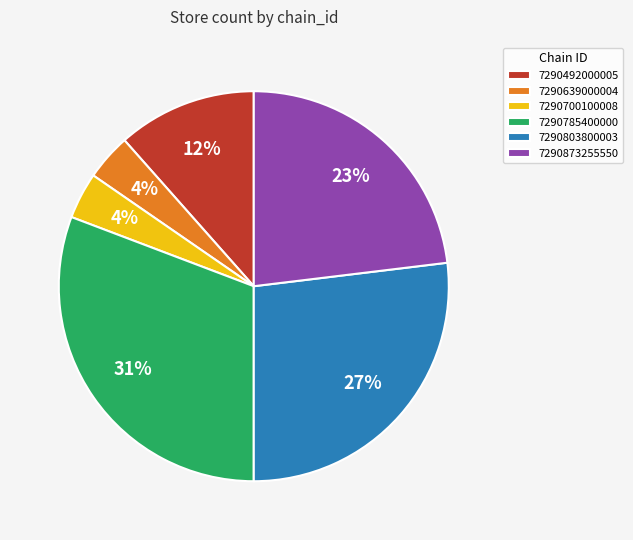

The 7290639000004 slice represents 4% of the pie. True or false?

True